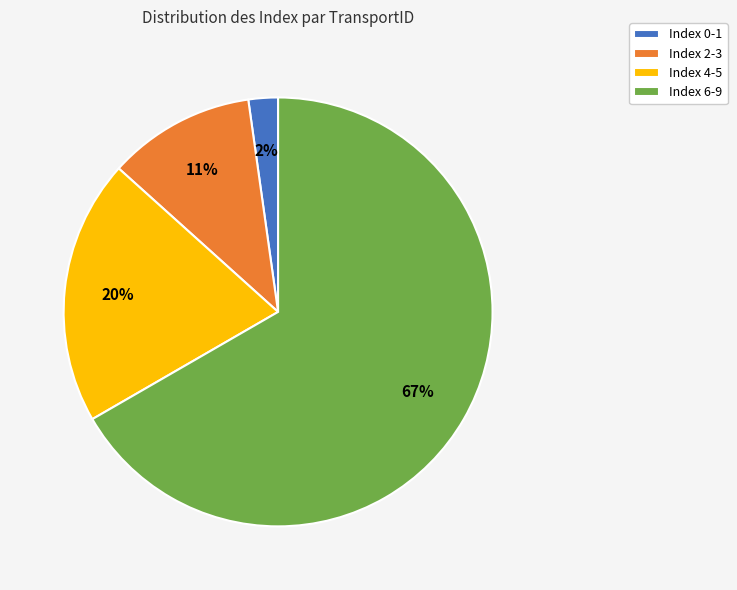

Is there a majority slice in this chart?

Yes